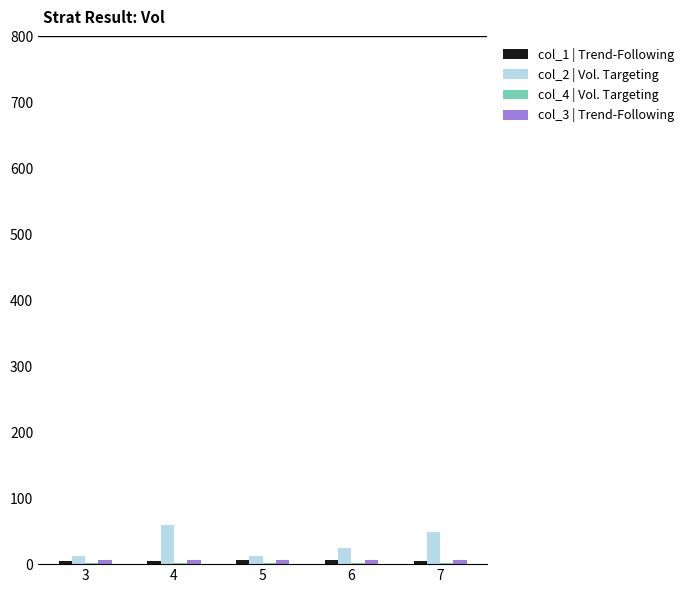

What is the maximum value shown in the chart?

60